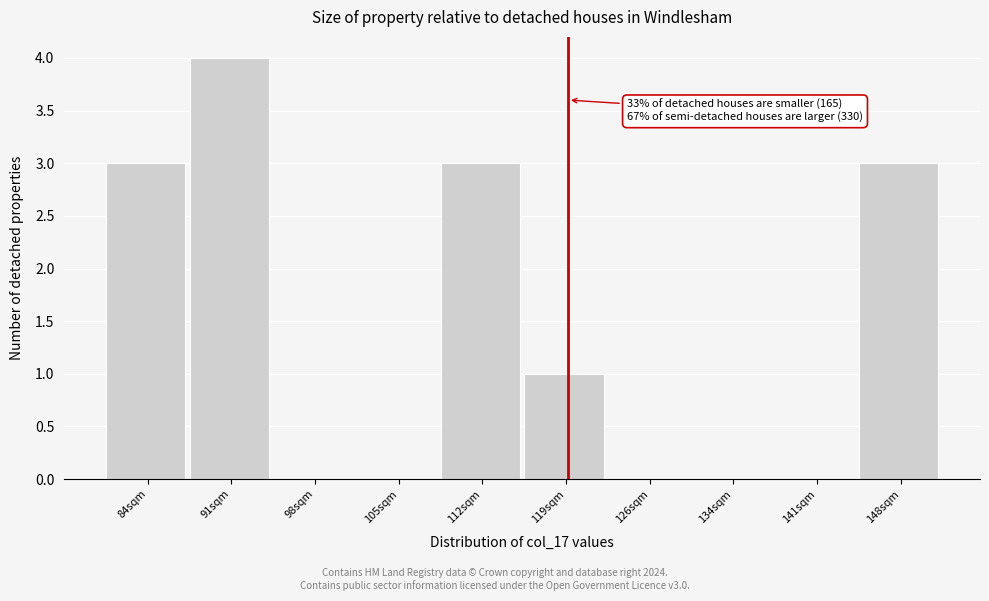

Reading left to right, transcribe all the data shown in this chart.

84sqm=3	91sqm=4	98sqm=0	105sqm=0	112sqm=3	119sqm=1	126sqm=0	134sqm=0	141sqm=0	148sqm=3